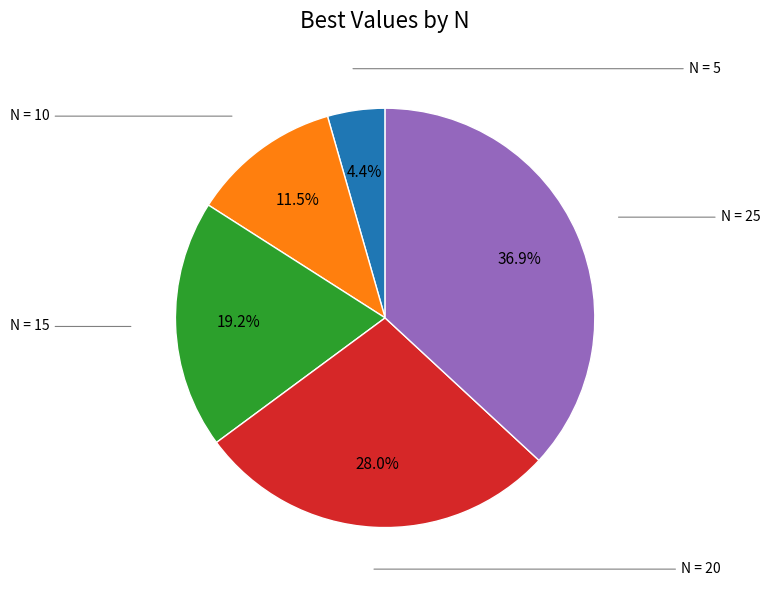

Does any single category account for the majority?

No